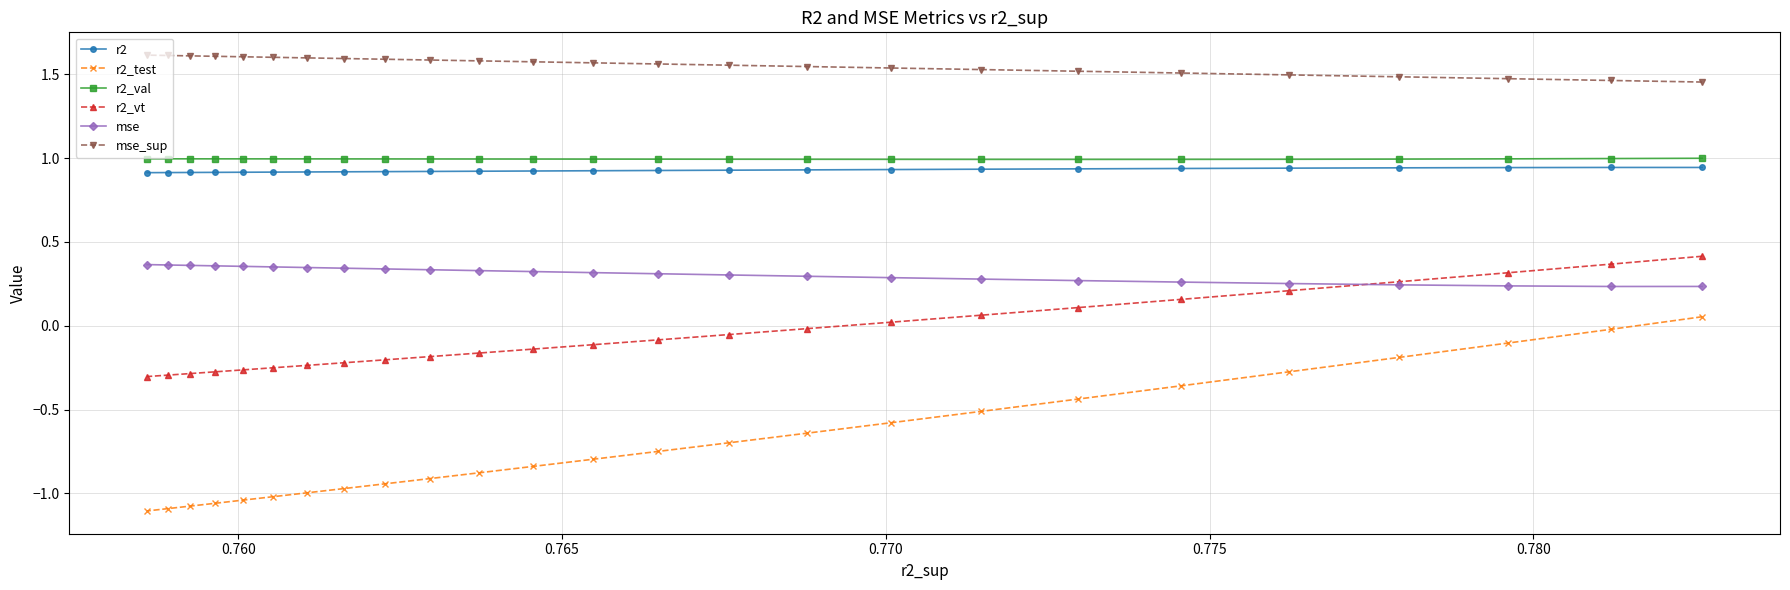

Which series has the widest spread of values?

r2_test